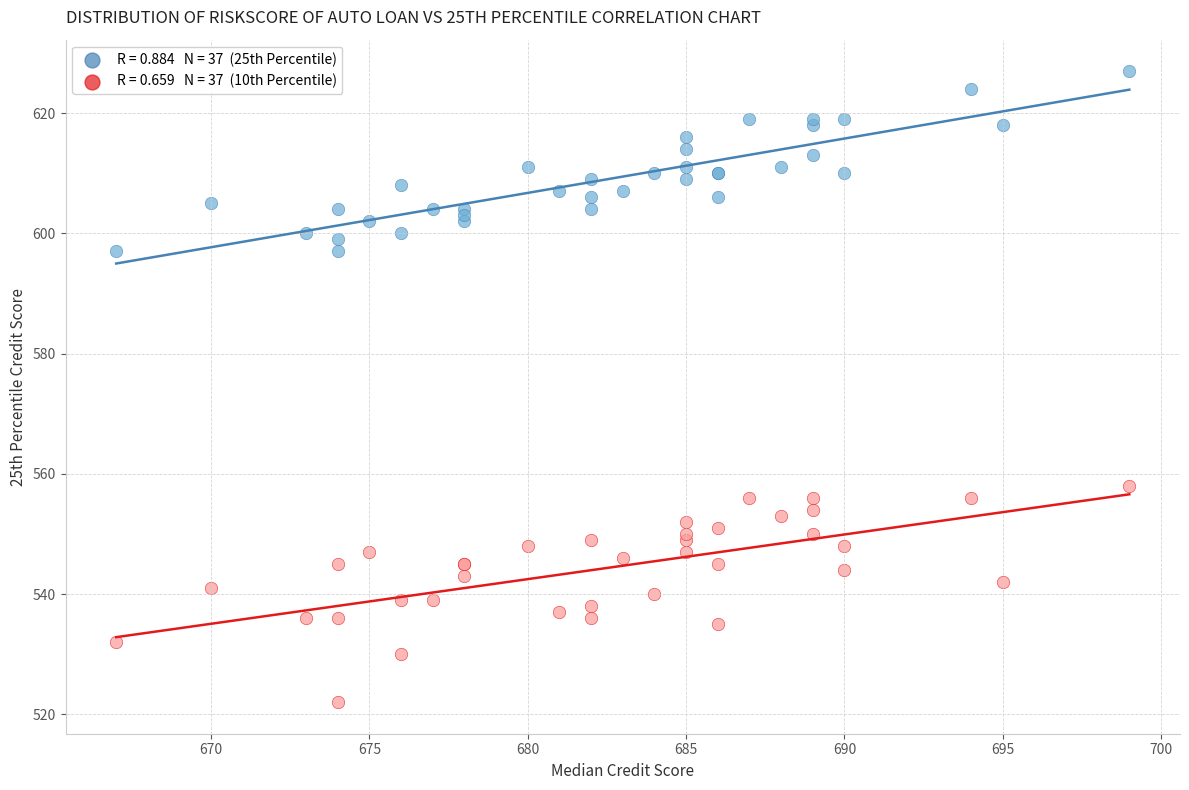

Across all series, what Y value is closest to 574?

558